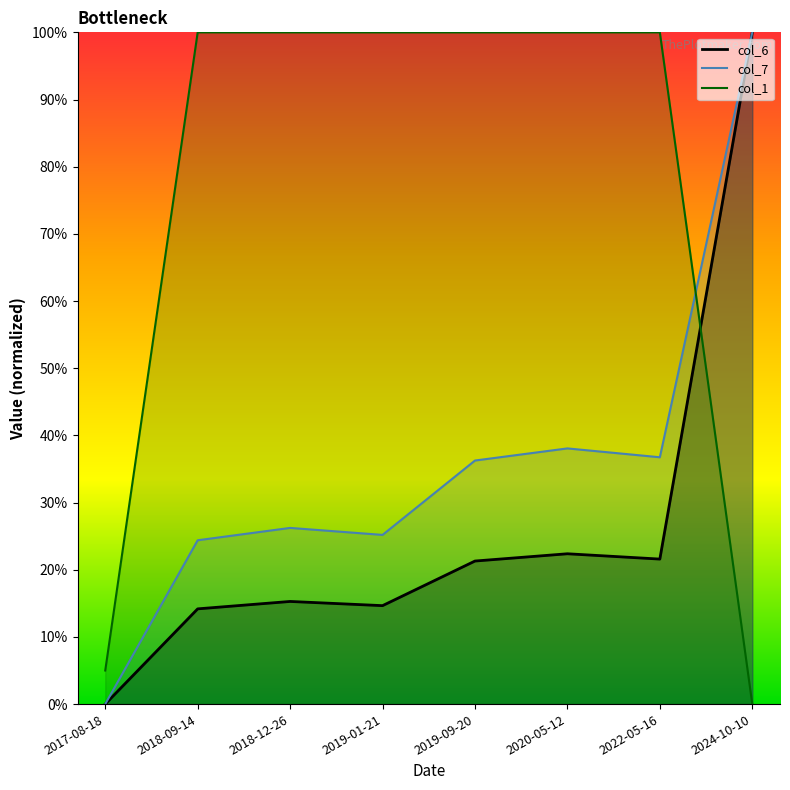

True or false: col_7 has more than 1 interior local peaks.

True